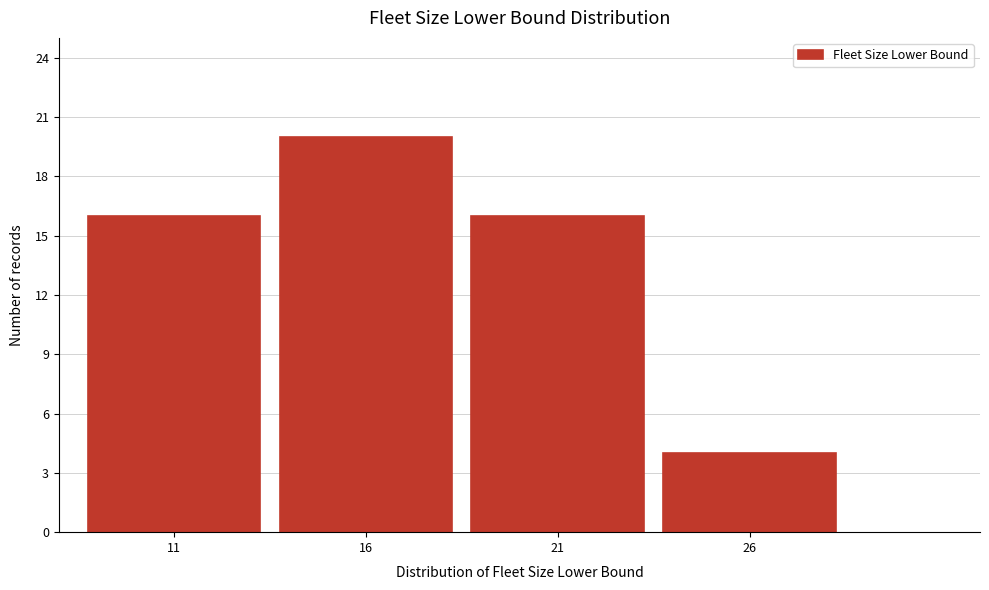

Reading left to right, extract all data points from this chart.

16	20	16	4